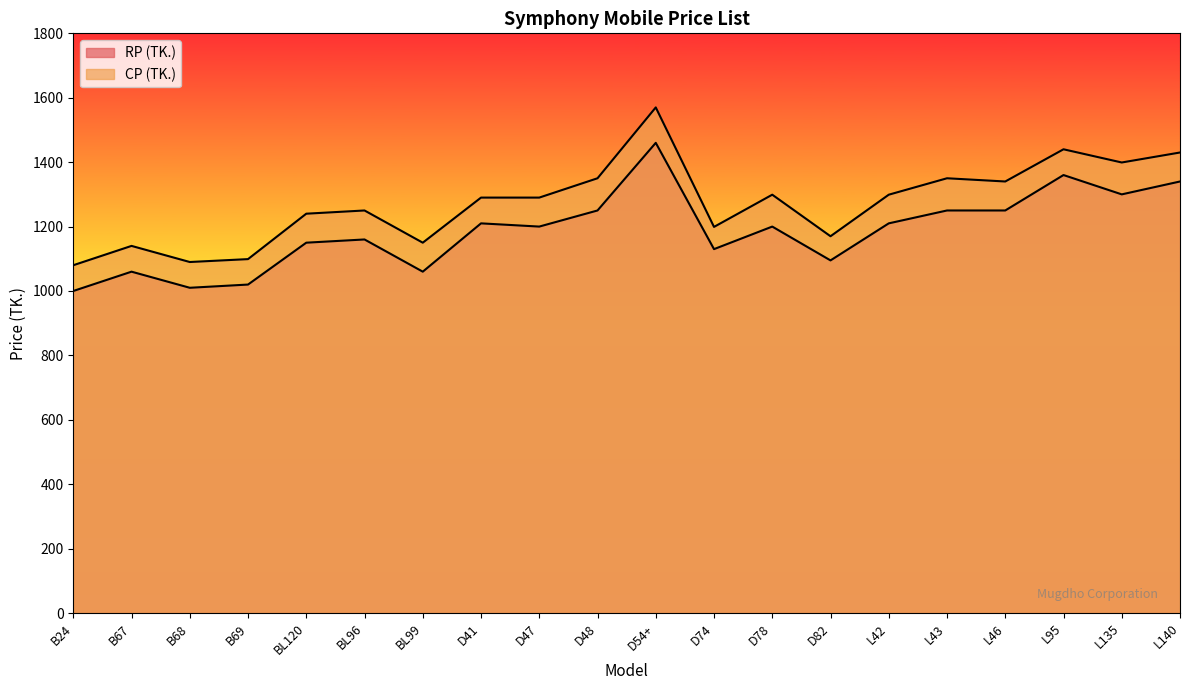

What is the label of the 3rd point from the left?

B68